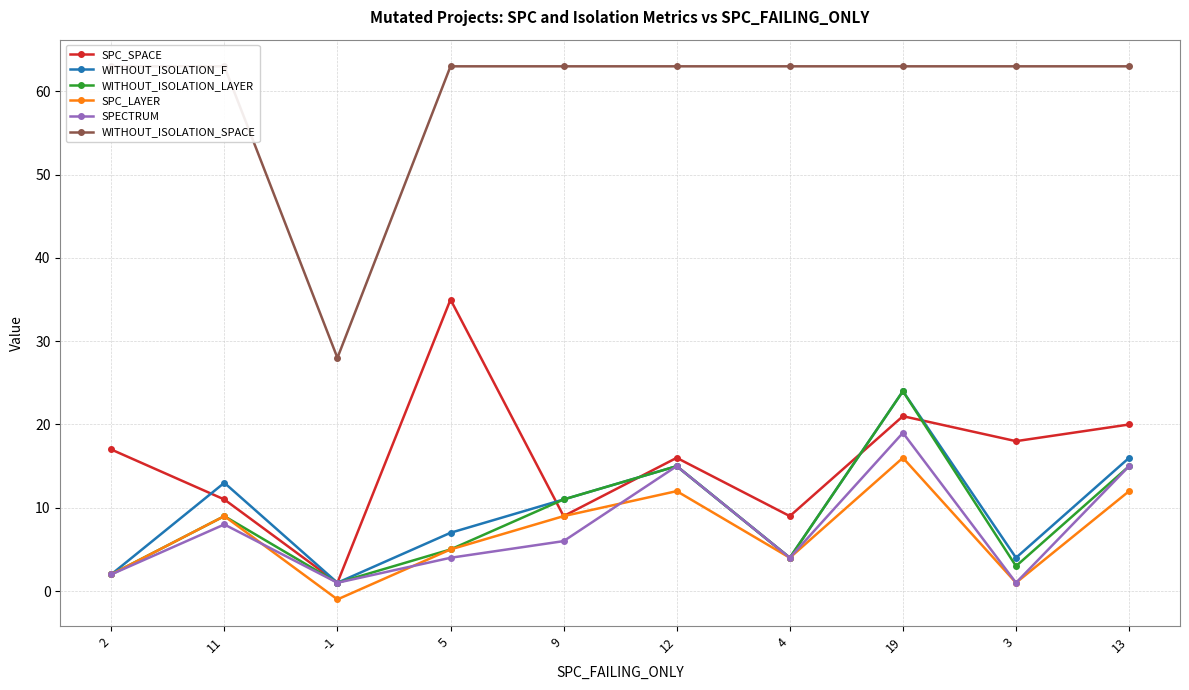

Which series has the largest range (max minus min)?

WITHOUT_ISOLATION_SPACE